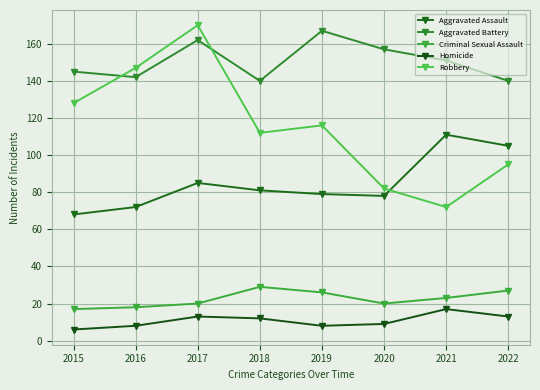

At how many categories does at least one series exceed 125?

8